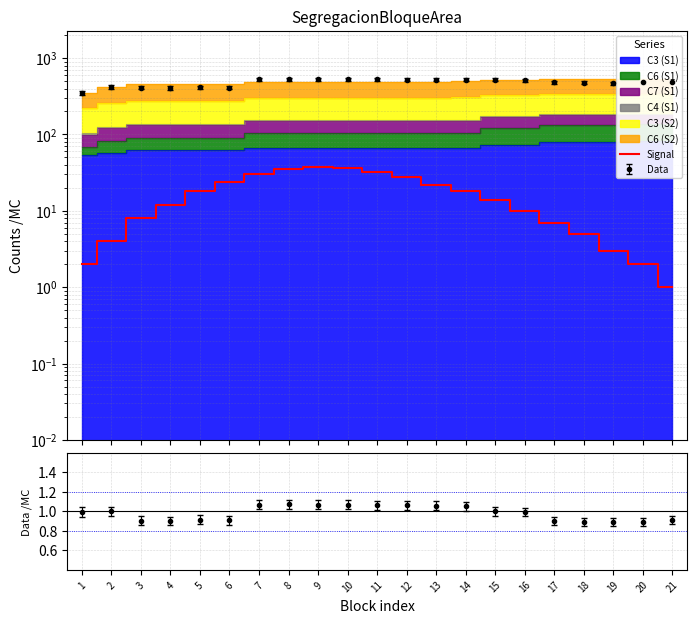

What is the difference between the maximum and second lowest values?

36